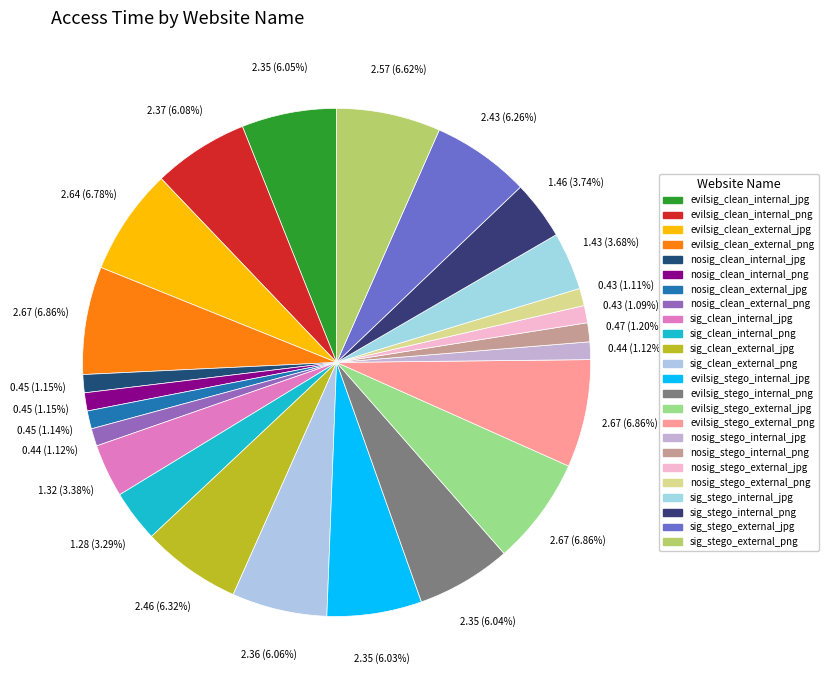

To the nearest percent, what is the combined percentage of evilsig_stego_external_png and nosig_stego_internal_jpg?

8%